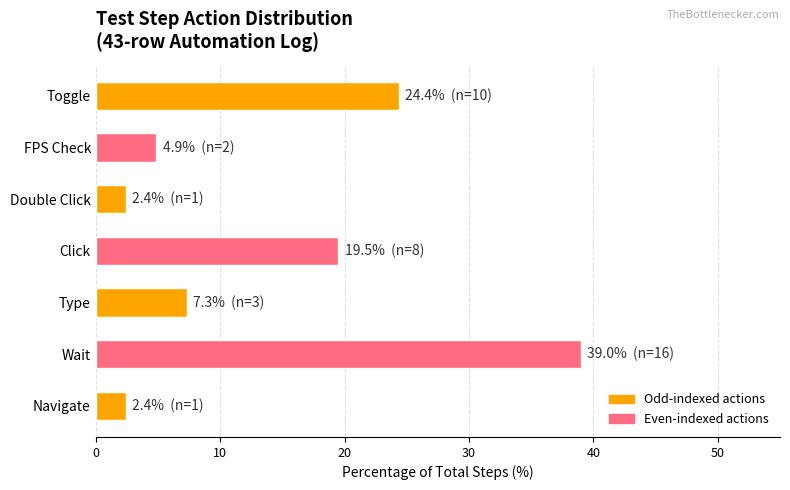

Which has a higher value, FPS Check or Click?

Click